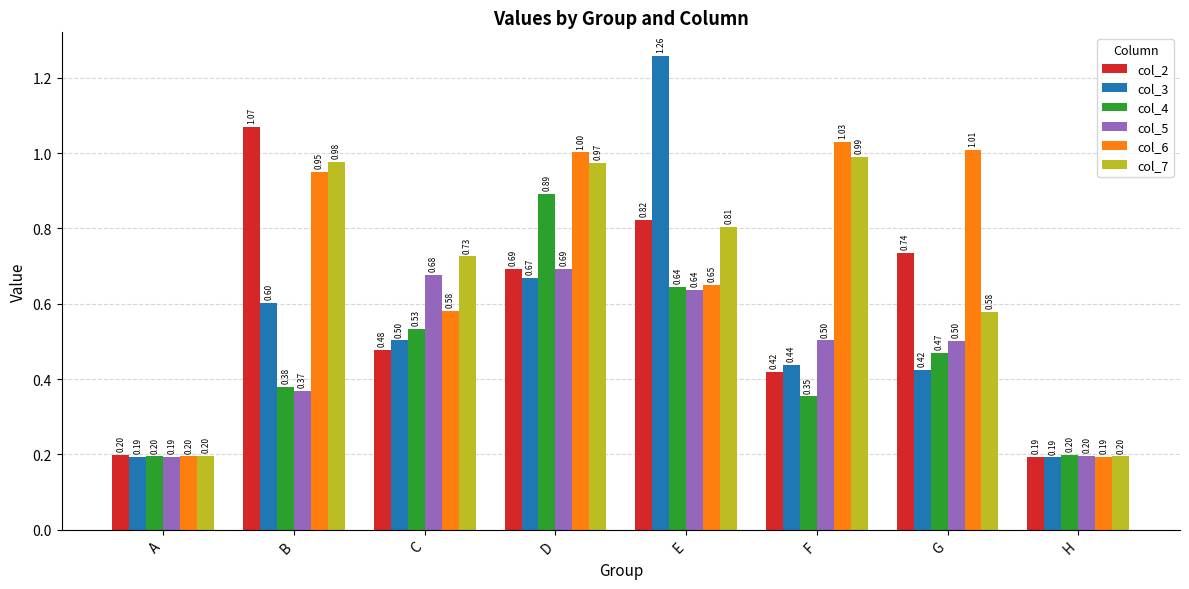

Which series has the largest range (max minus min)?

col_3